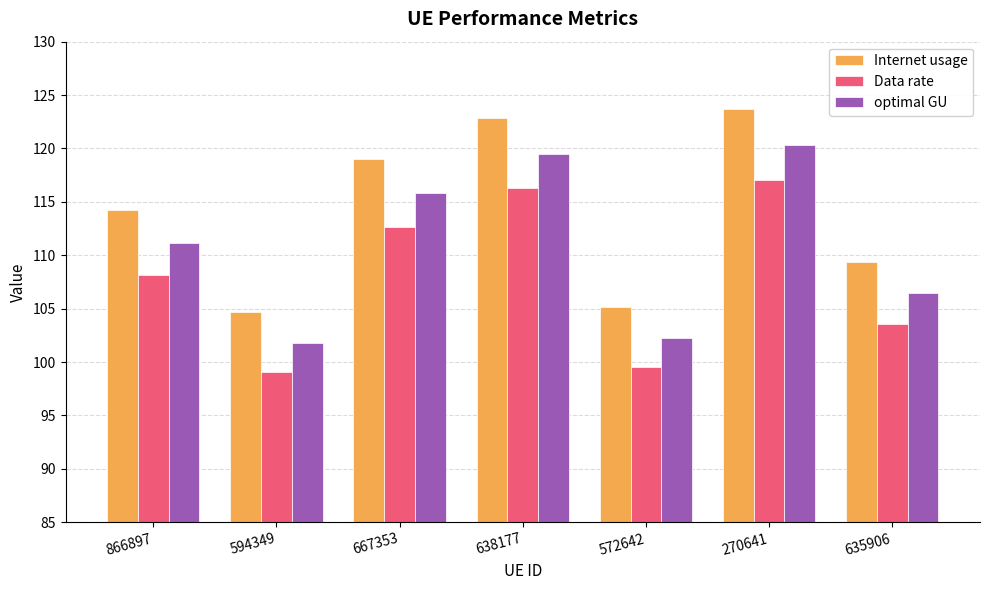

Rank the categories by optimal GU value from lowest to highest.

594349, 572642, 635906, 866897, 667353, 638177, 270641